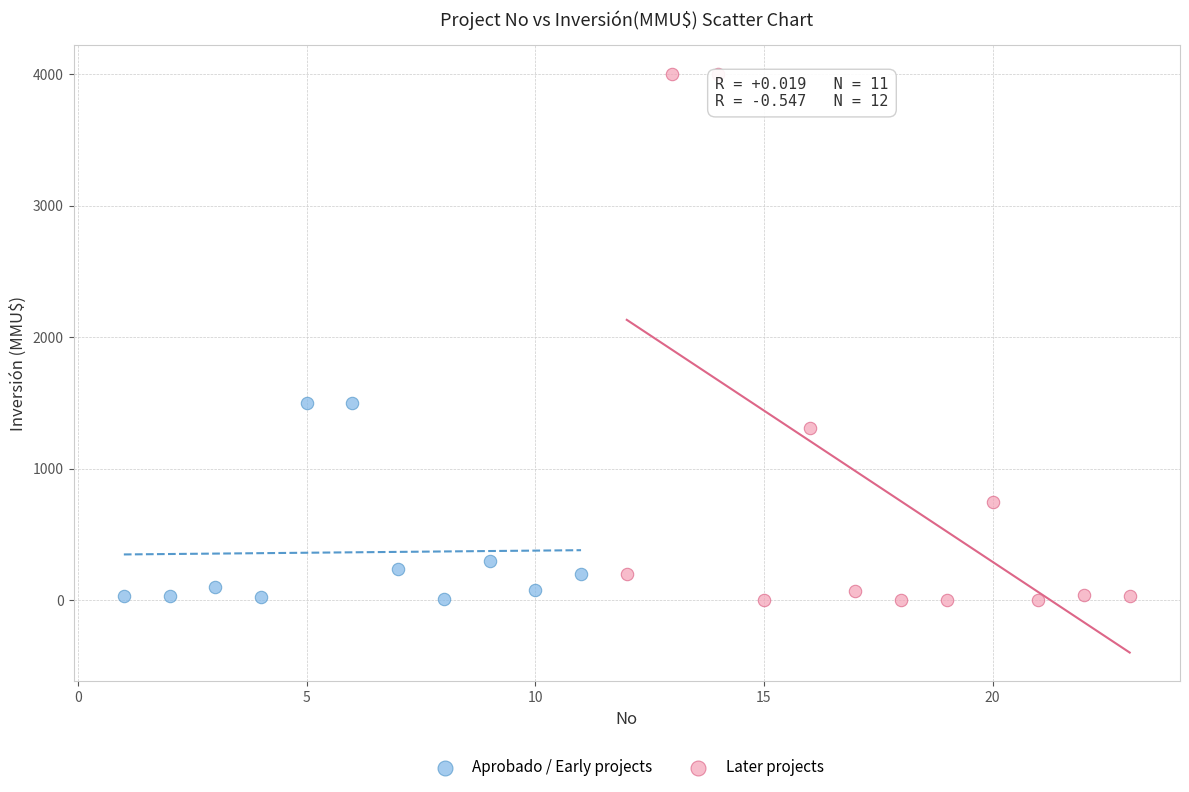

Which series has the widest spread of Y values?

Later projects